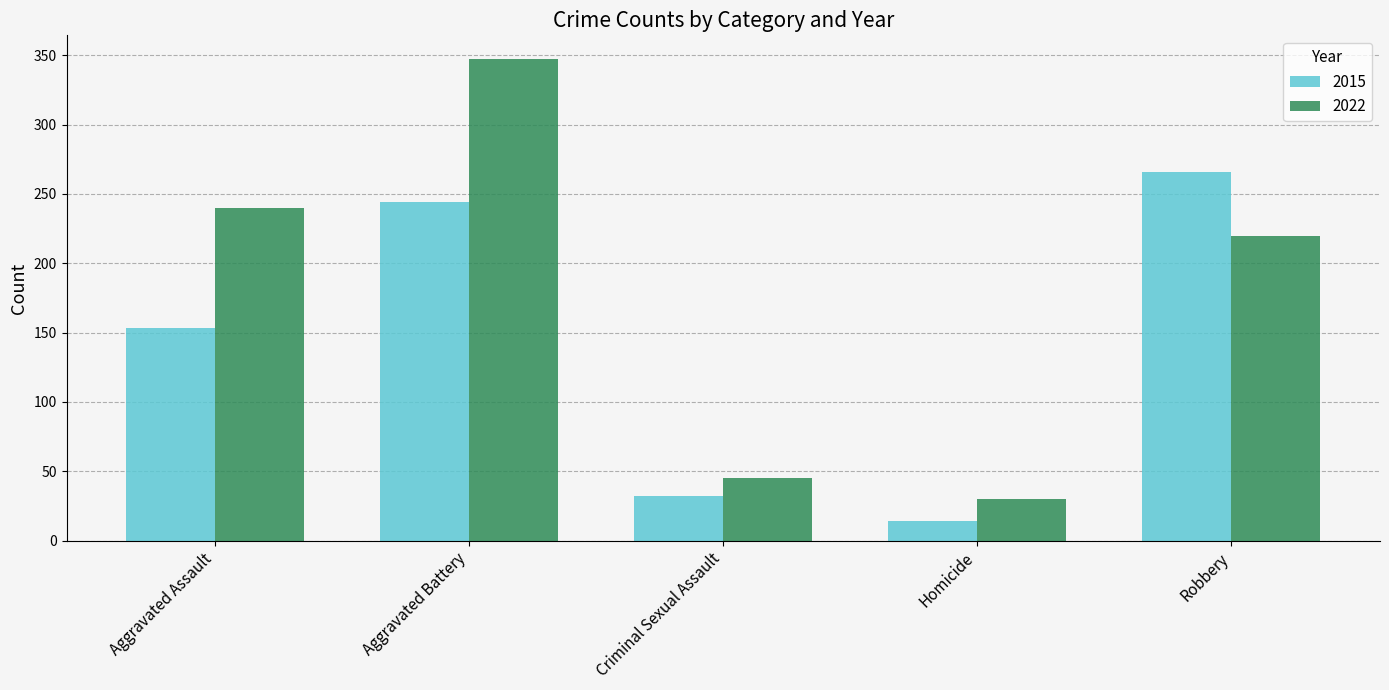

At Aggravated Battery, list the series in order from smallest to largest.

2015, 2022